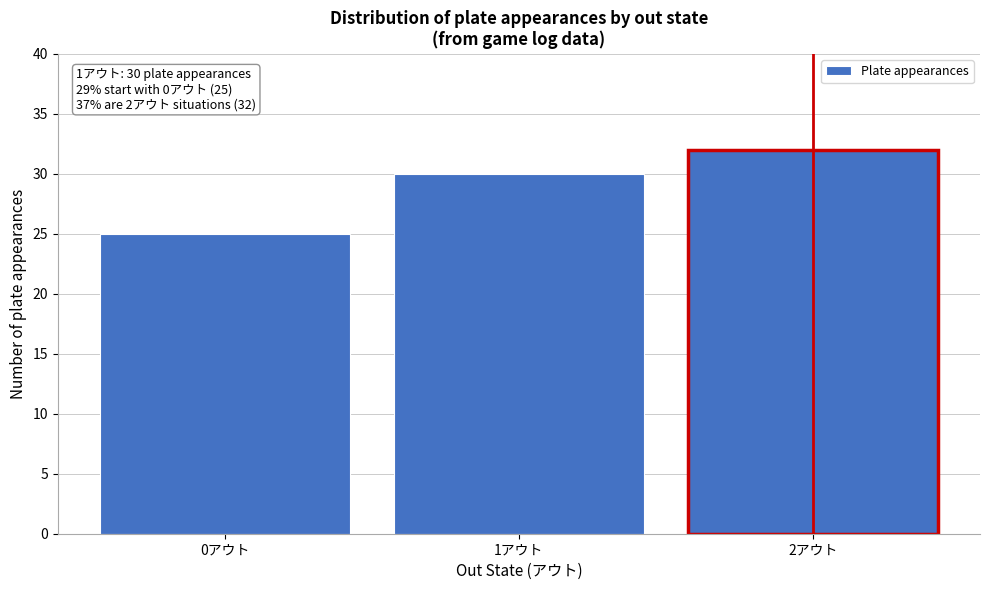

Reading left to right, list all the values displayed in this chart.

25	30	32